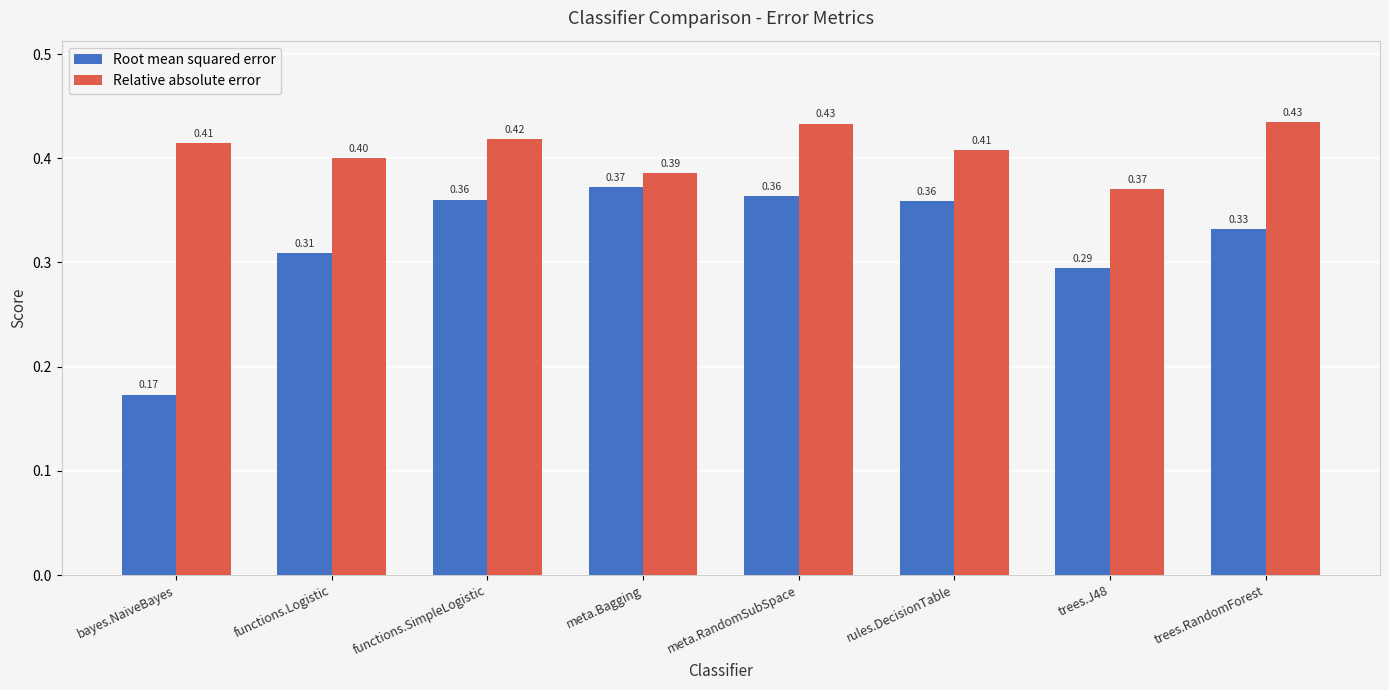

How many bars are there in total?

16